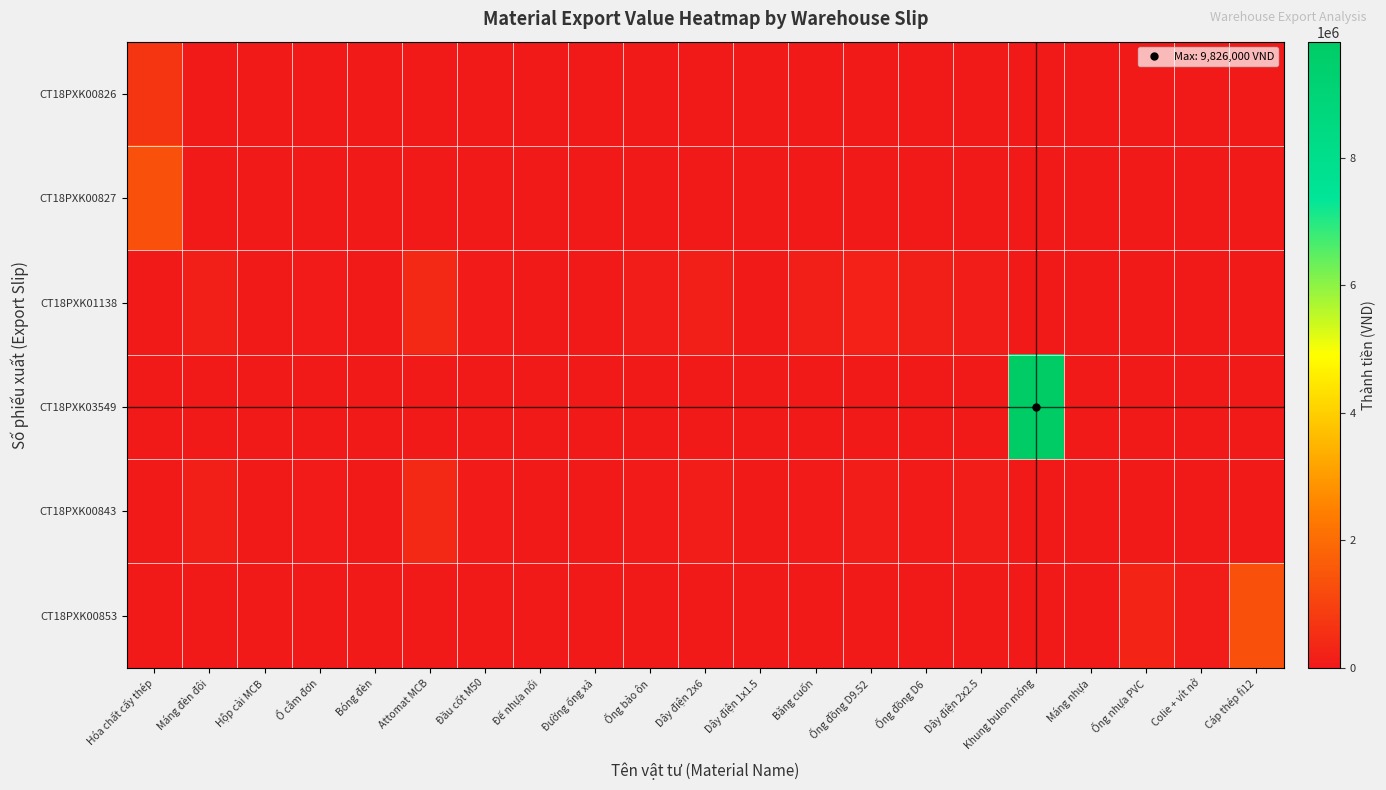

Which label corresponds to the smallest value in the chart?

Máng đèn đôi